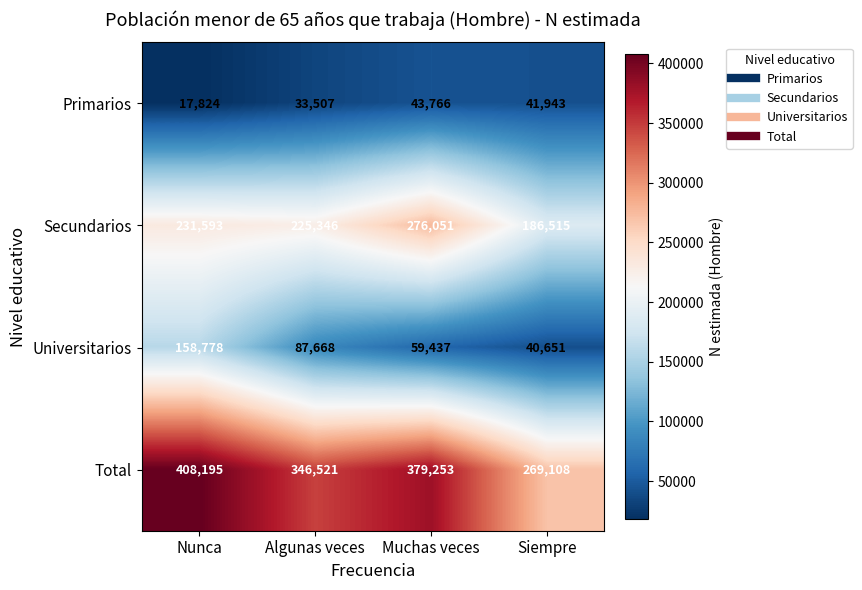

What is the average value of the Universitarios series?

86634